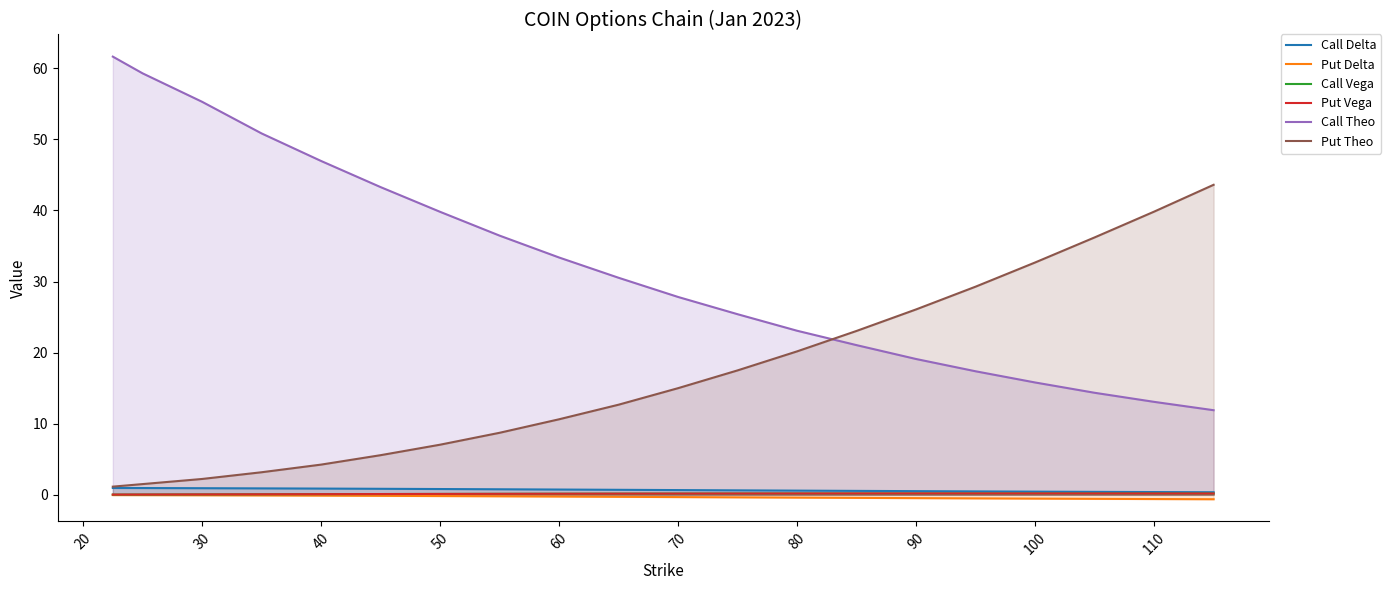

What is the maximum value for Put Theo?

43.6